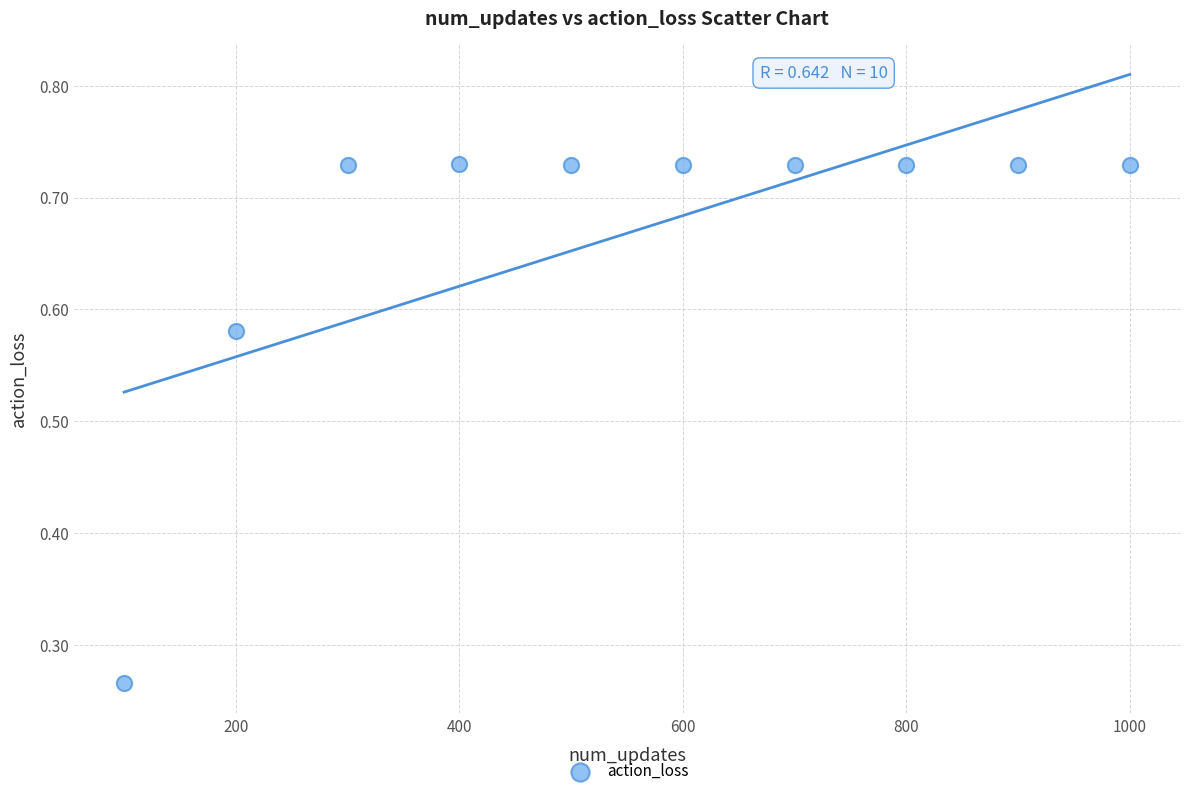

What is the range of Y values (max minus min)?

0.5